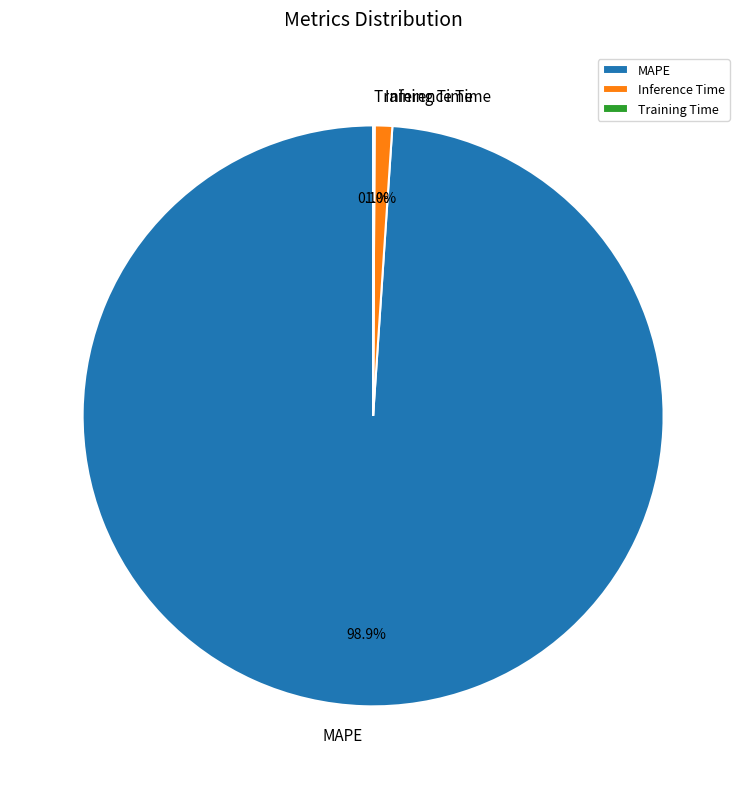

To the nearest percent, what is the difference between the largest and smallest slice percentages?

99%